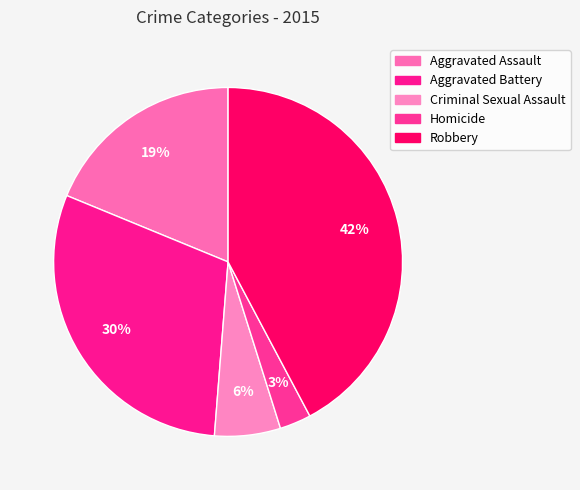

Rank the categories by value from lowest to highest.

Homicide, Criminal Sexual Assault, Aggravated Assault, Aggravated Battery, Robbery